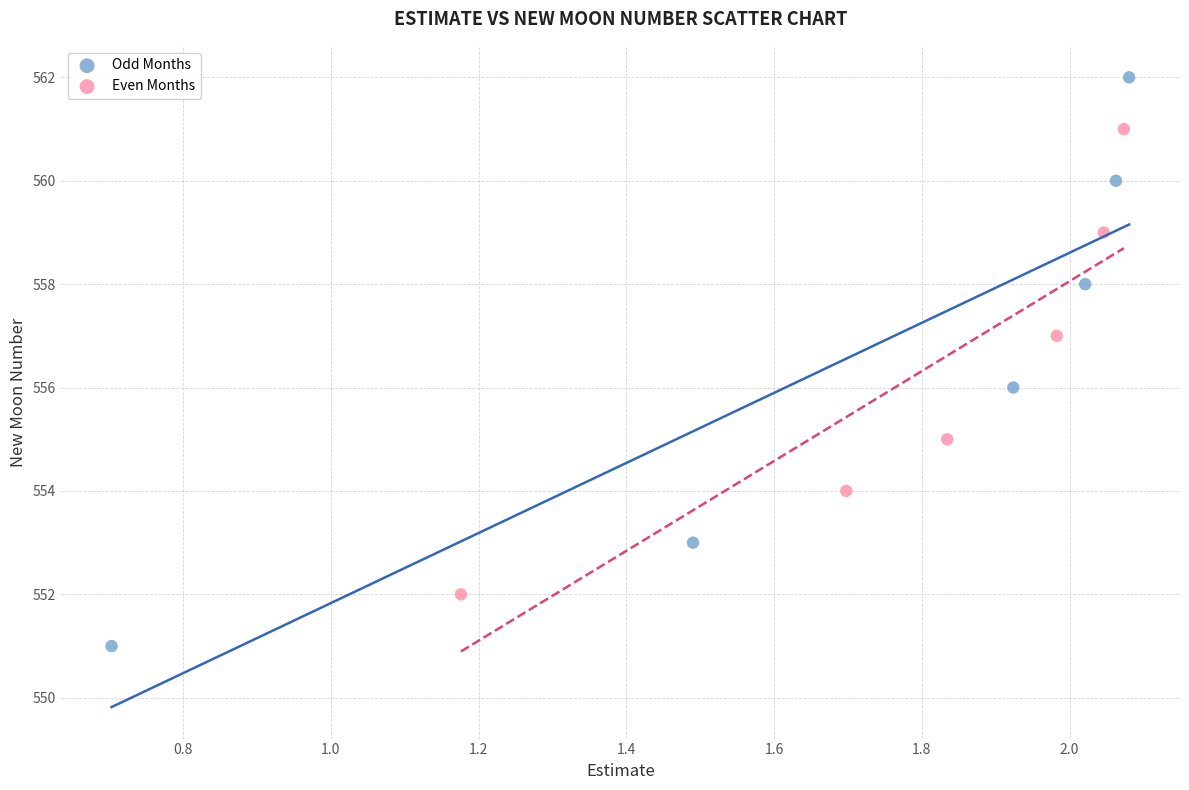

Which series has the largest Y range (max minus min)?

Odd Months